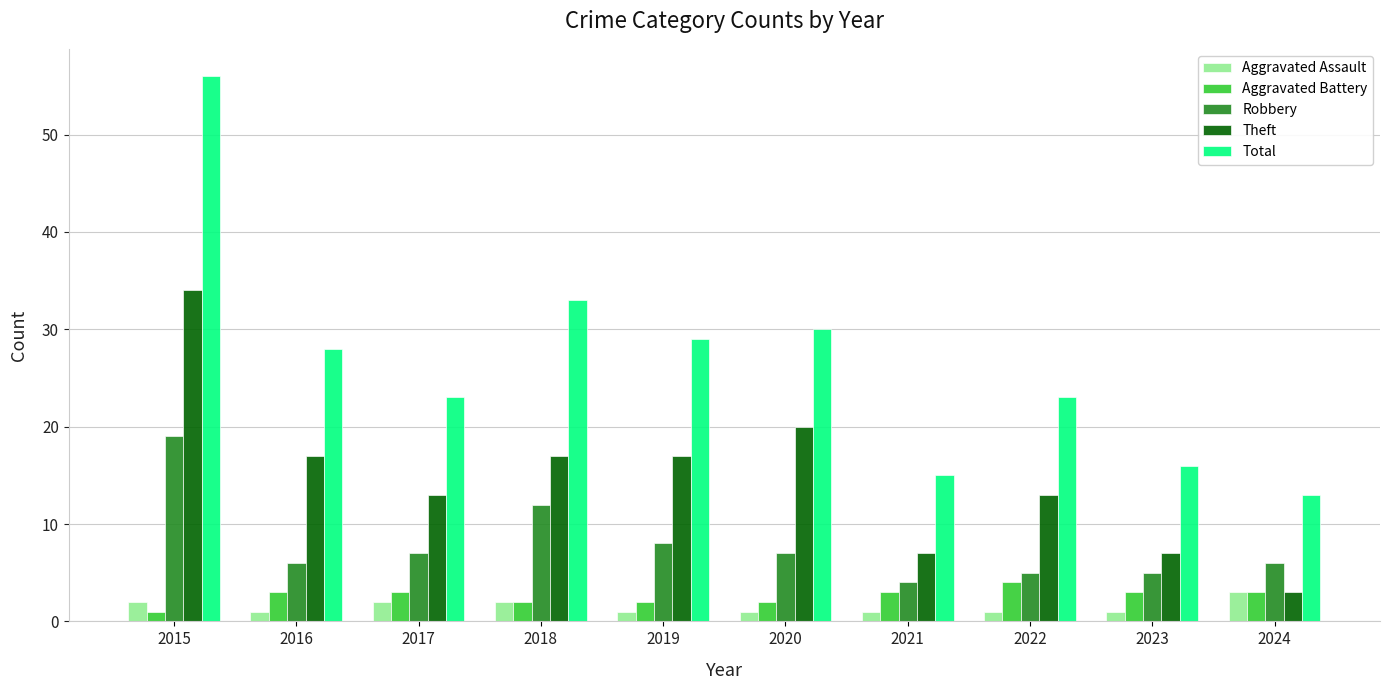

Where is Robbery nearest to the value 11?

2018